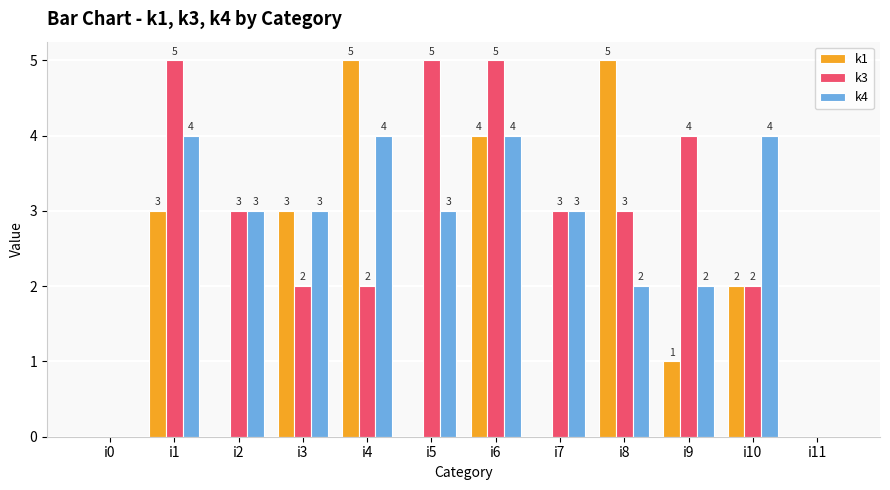

Which series changed the most between i6 and i9?

k1